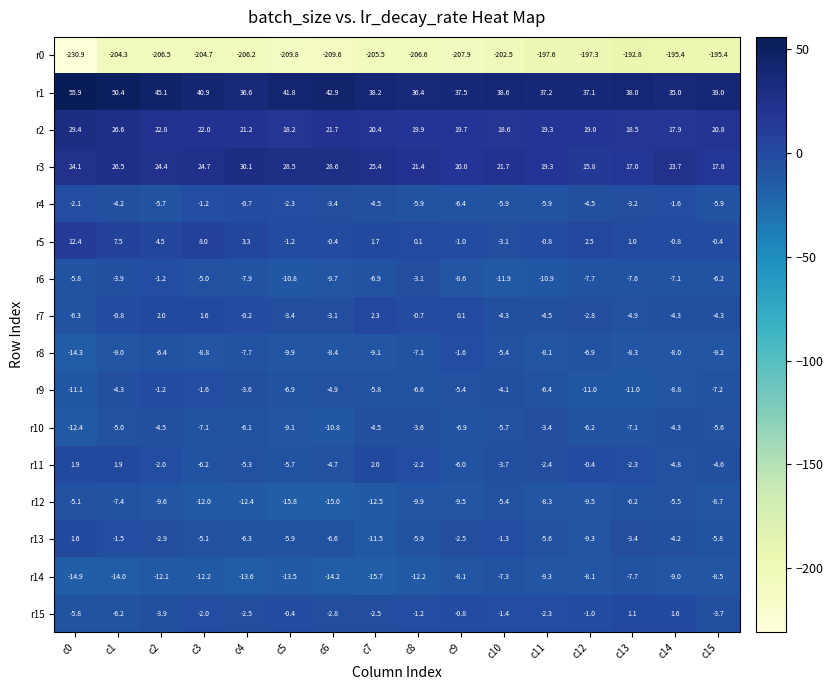

Which series has the largest range (max minus min)?

r0